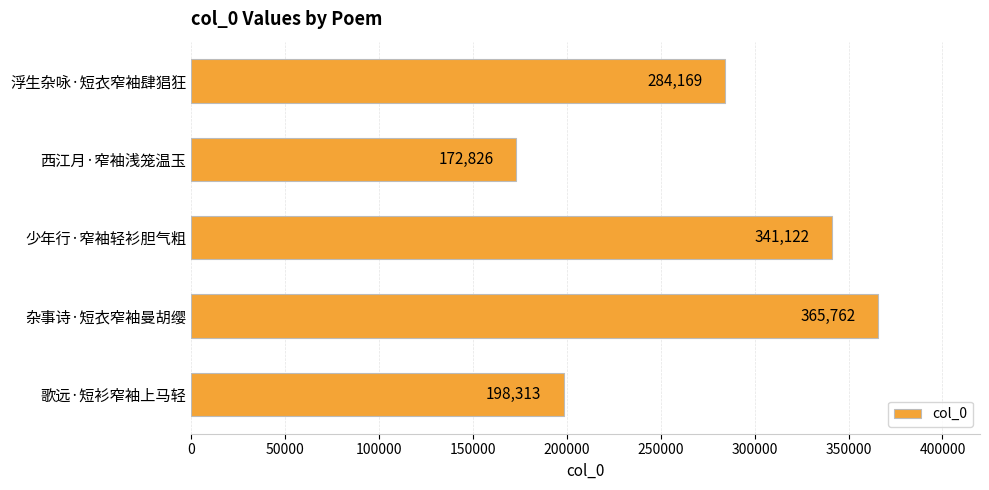

Which label corresponds to the smallest value in the chart?

西江月·窄袖浅笼温玉